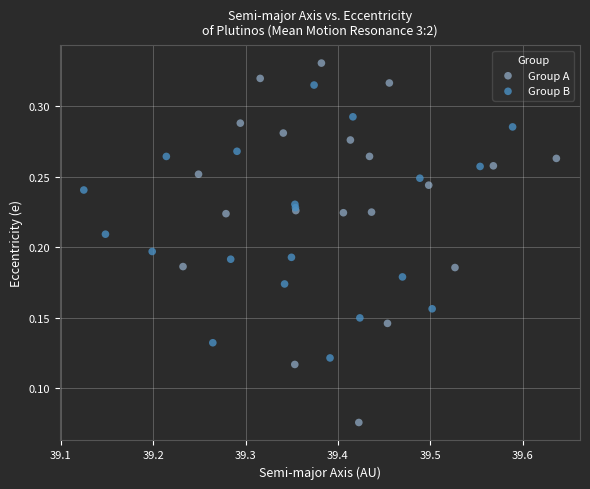

Which series has the largest Y range (max minus min)?

Group A